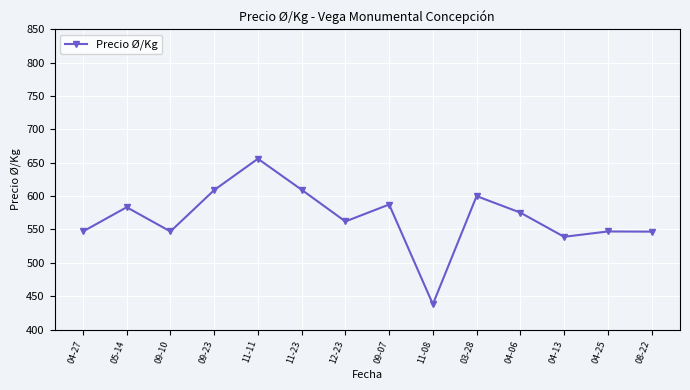

What is the sum of the values at 08-22 and 04-13?

1085.8